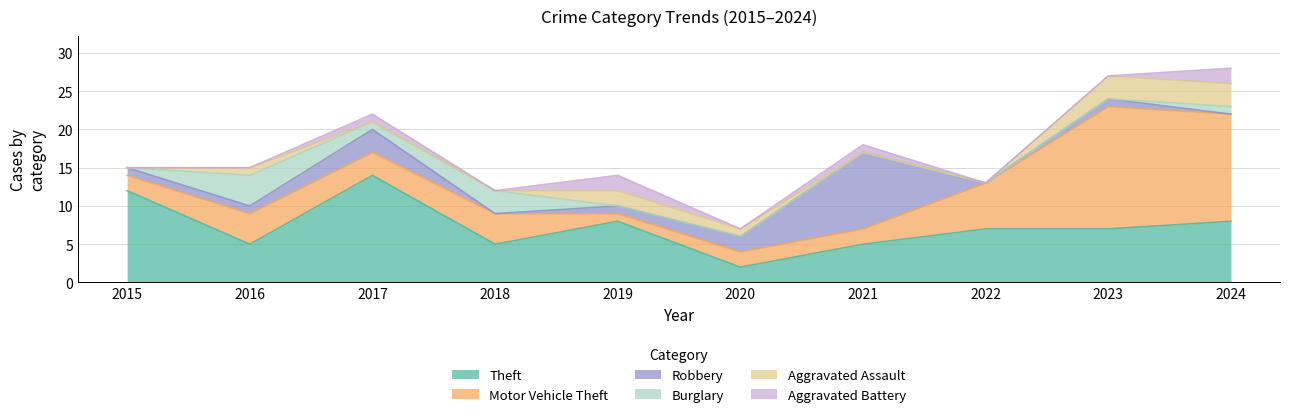

Between 2018 and 2019, which series saw the biggest shift?

Theft